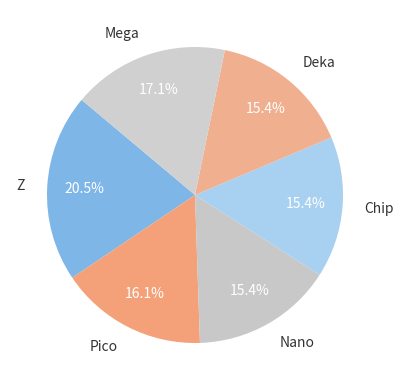

Is there any slice that represents more than half of the pie?

No